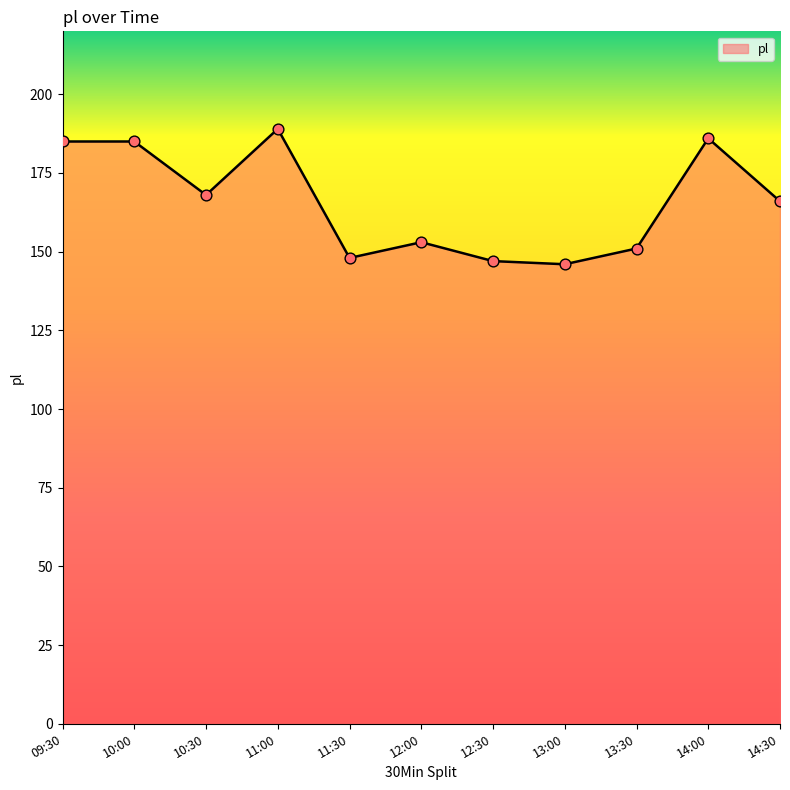

Which has a higher value, 13:00 or 14:30?

14:30